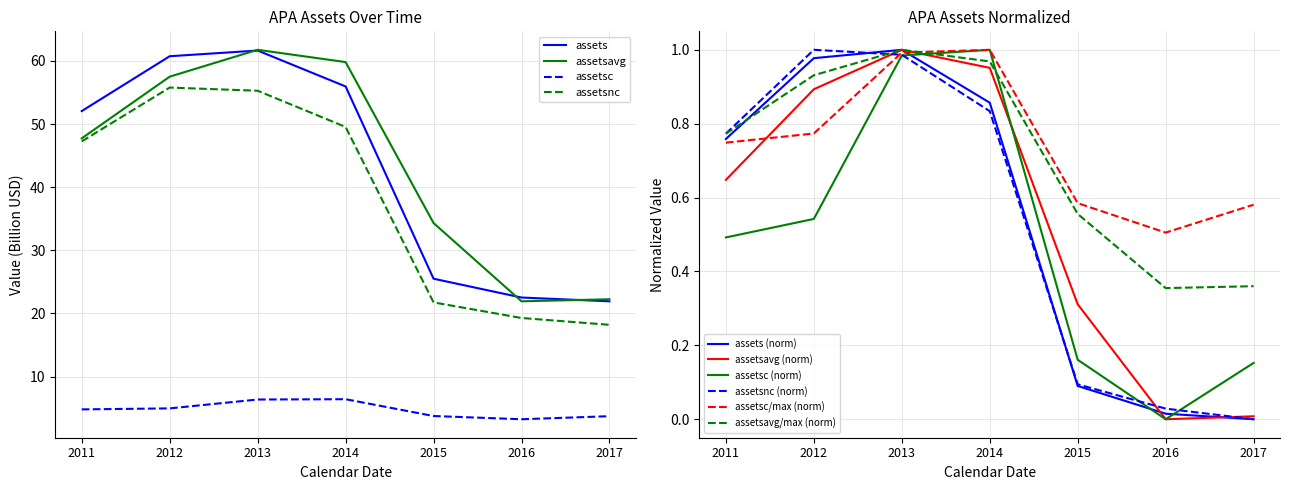

What is the minimum value for assets?

21.9